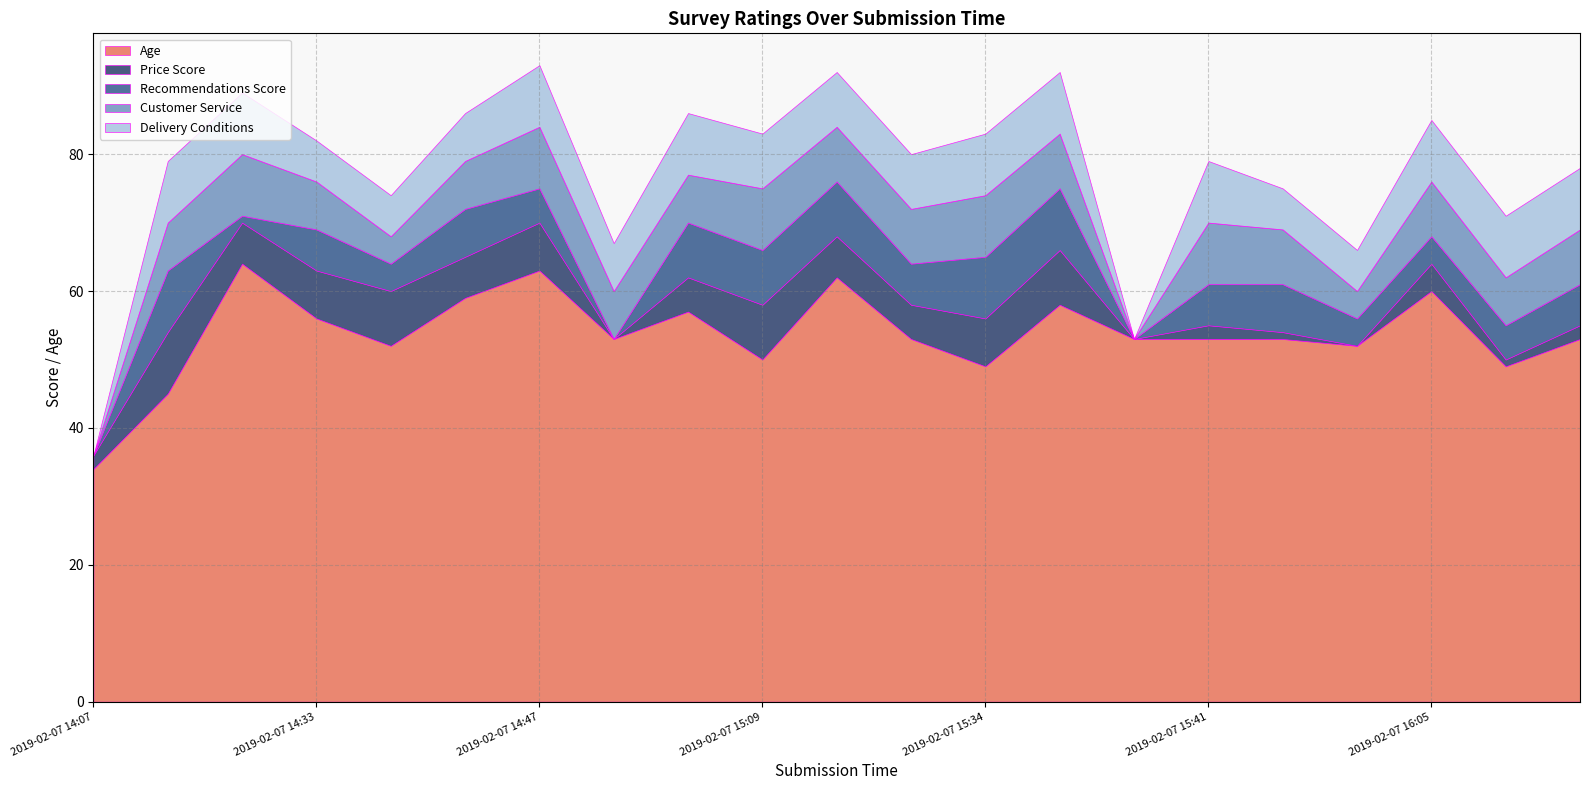

What is the maximum value for Recommendations Score?

9